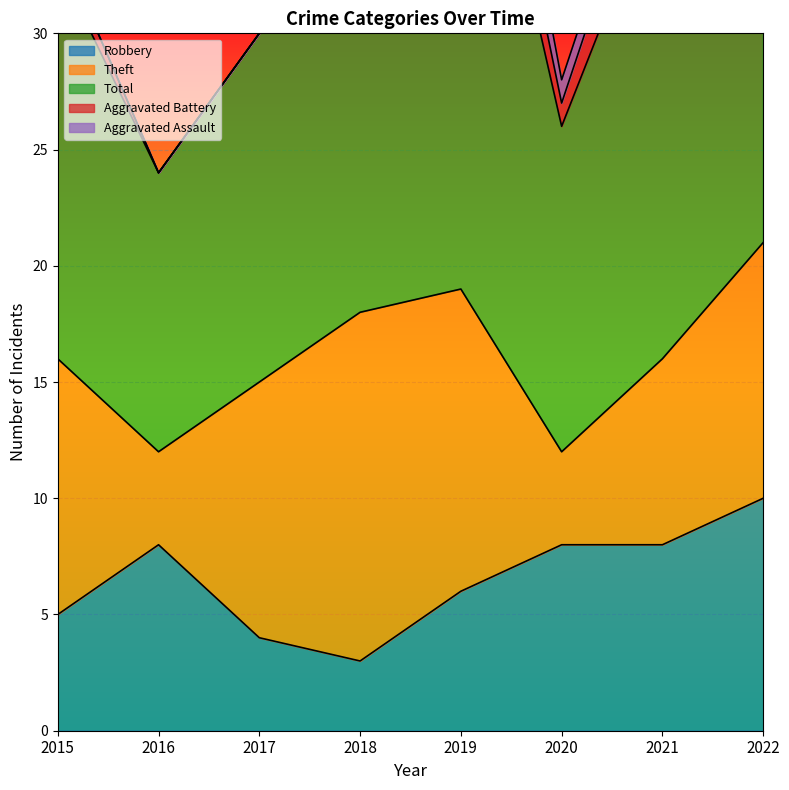

What is the sum of all Aggravated Battery values?

19